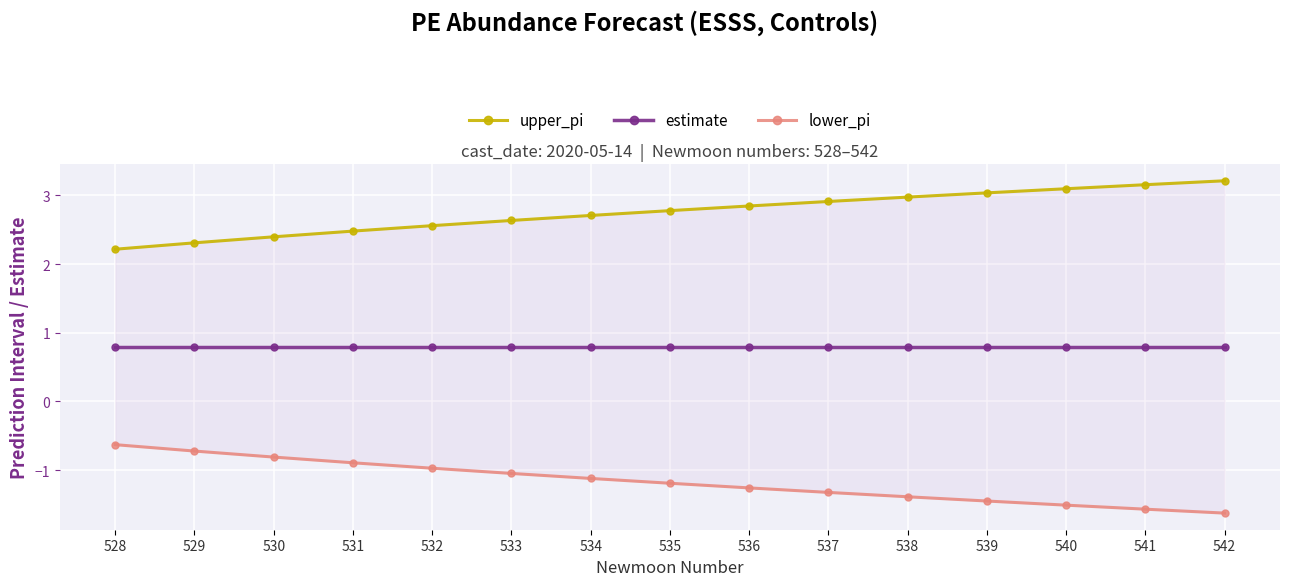

True or false: estimate has more than 2 interior local peaks.

False